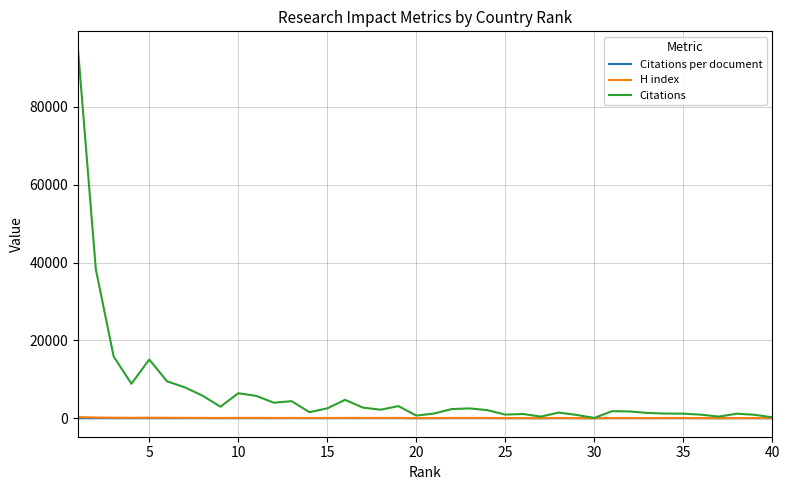

Which series has the widest spread of values?

Citations